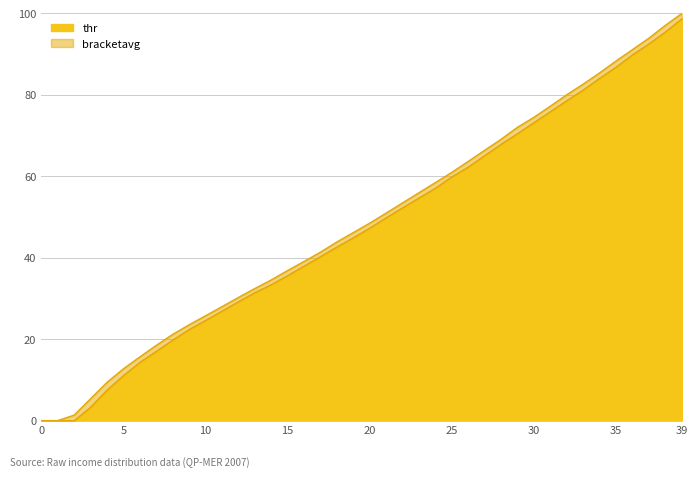

Where is the data nearest to the value 50?

21